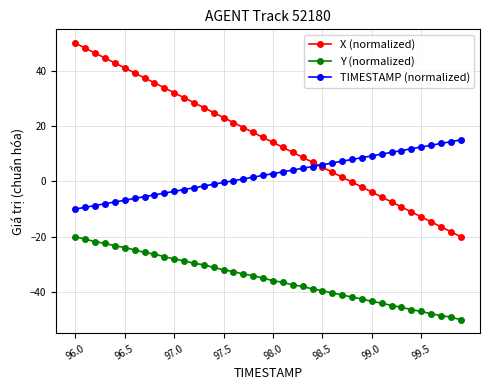

Which series has the largest total across all categories?

X (normalized)